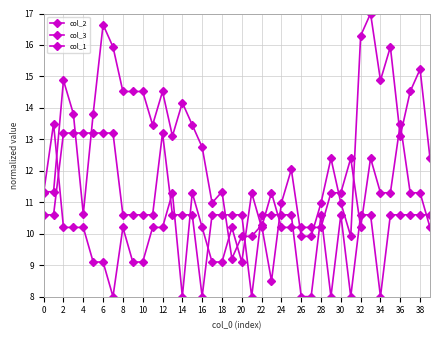

Count the number of data series in this chart.

3